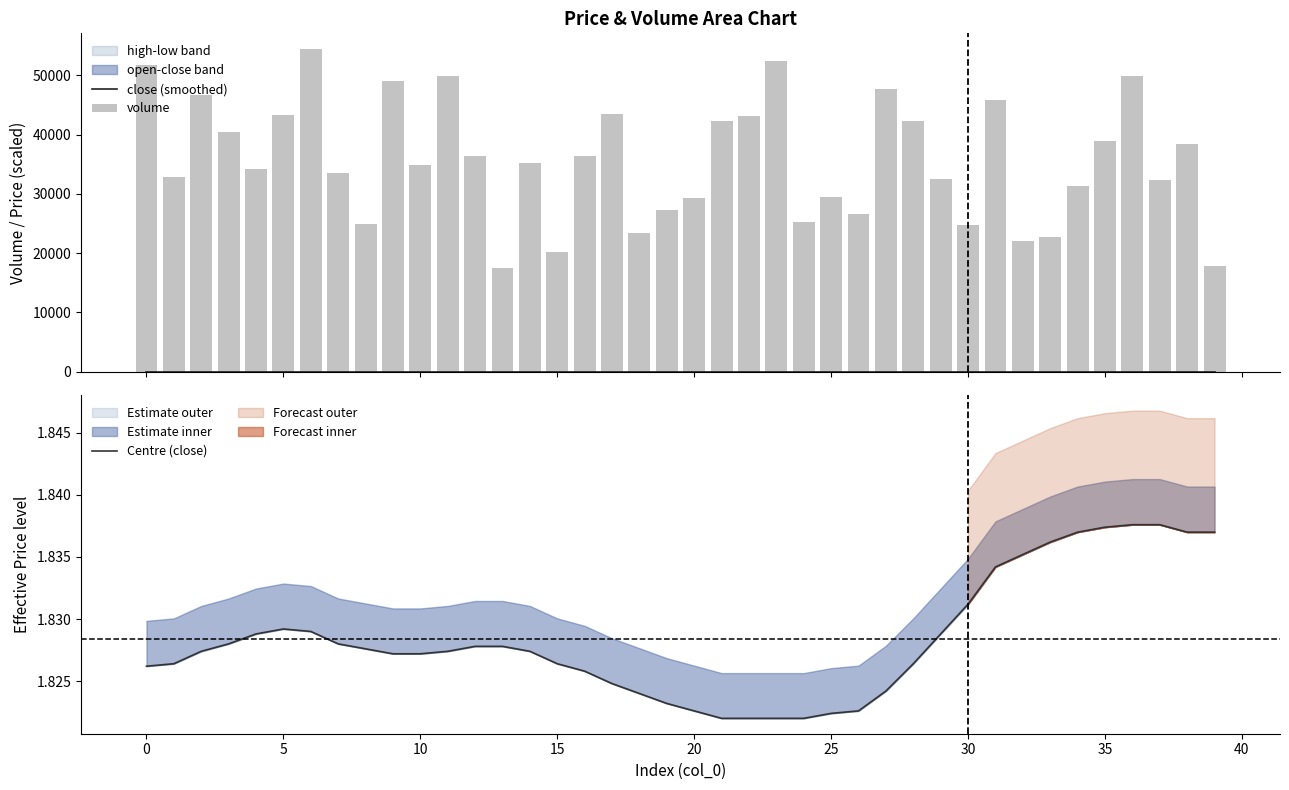

What is the lowest value of the Centre (close) series?

1.8